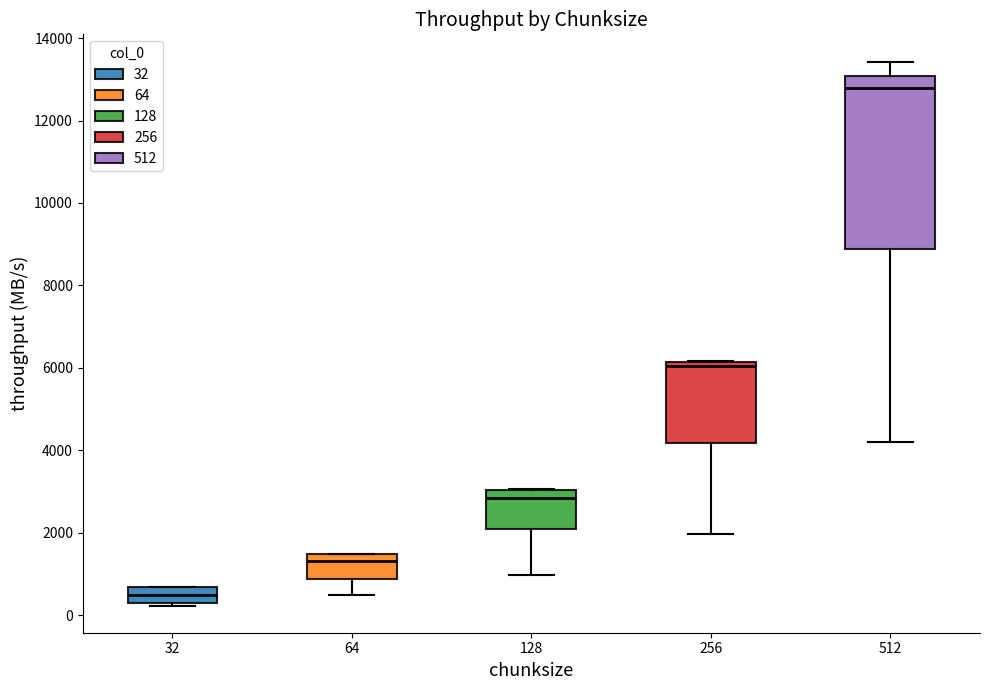

Comparing the boxes themselves (not the whiskers), which one is the tallest?

512